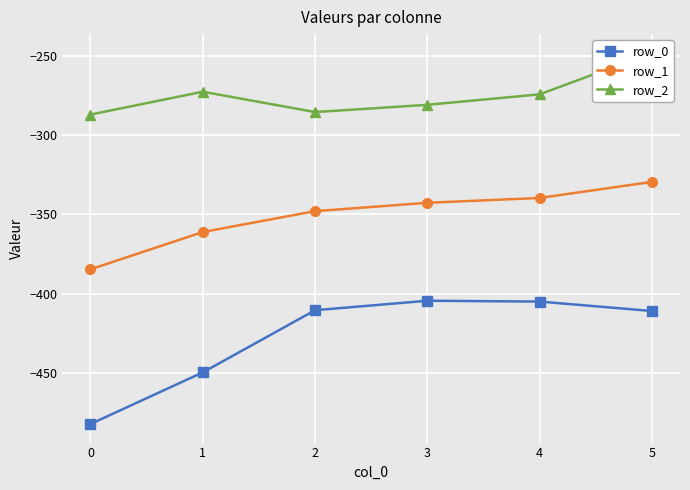

At which category does row_0 reach its first local peak?

3